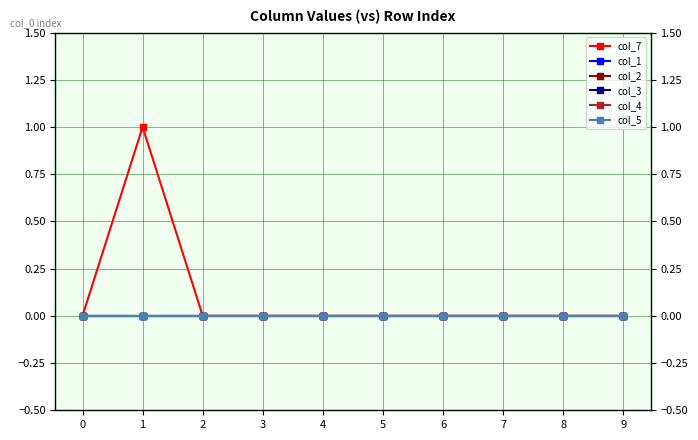

Is this an area chart (filled region under the line)?

No